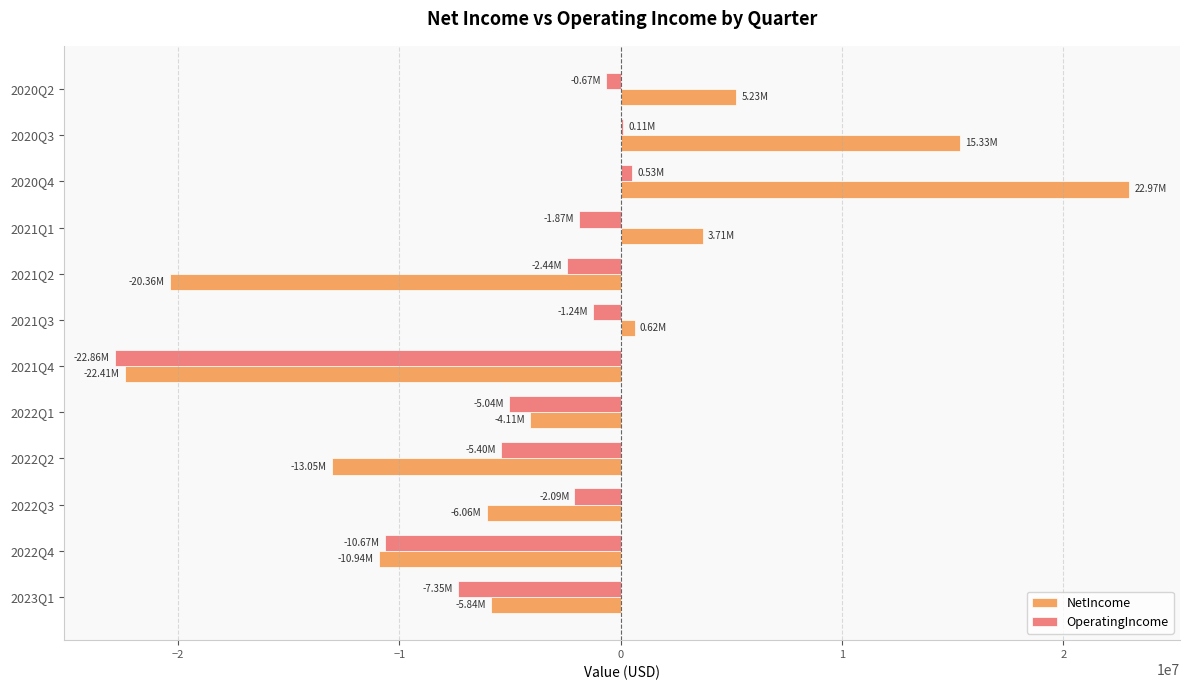

What is the sum of the NetIncome values at 2022Q4 and 2023Q1?

-16772766